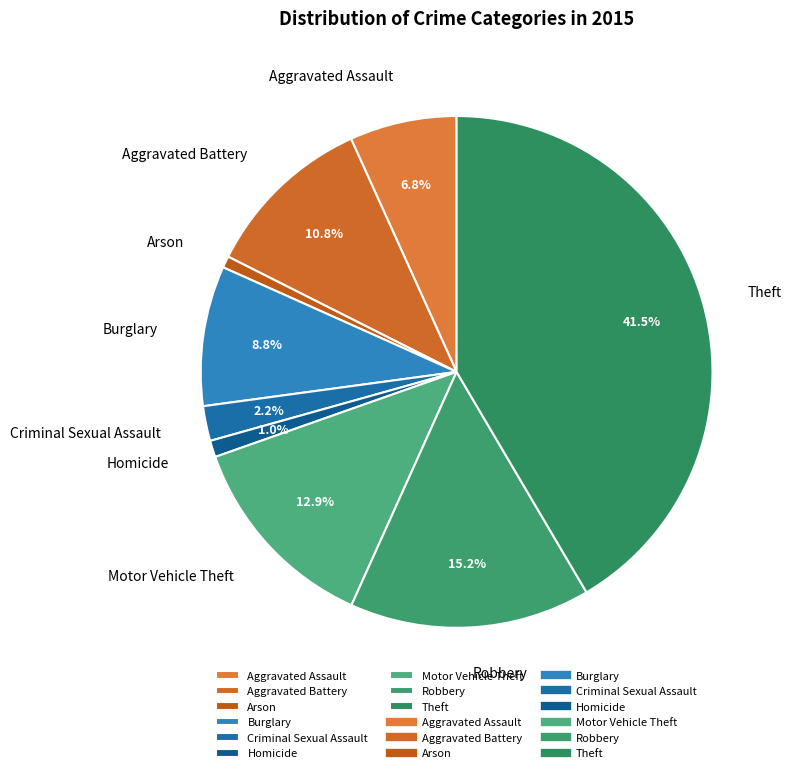

Is there a majority slice in this chart?

No